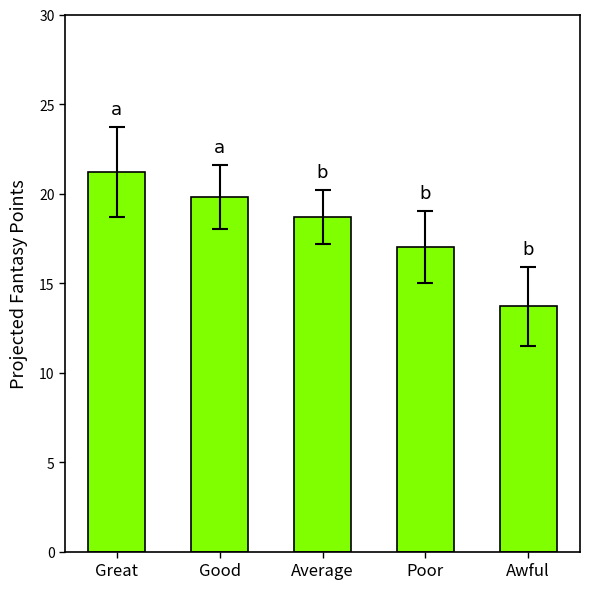

What is the value of the 4th bar from the left?

17.0